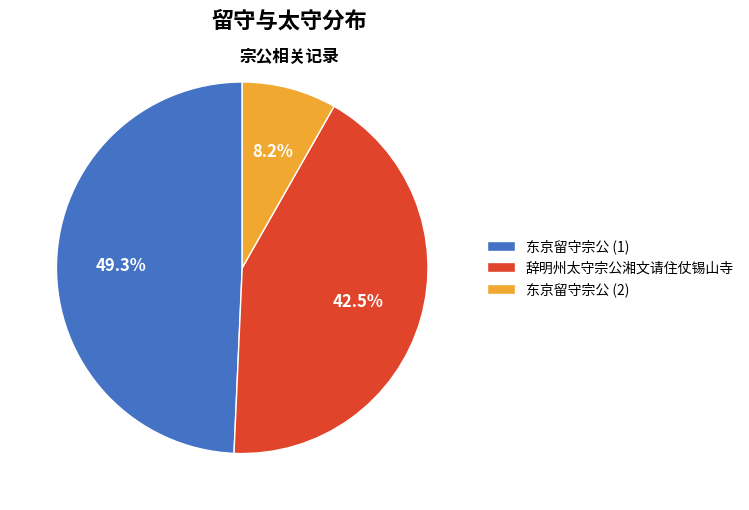

Combined, what portion of the pie is 东京留守宗公 (2) and 辞明州太守宗公湘文请住仗锡山寺?

50.7%